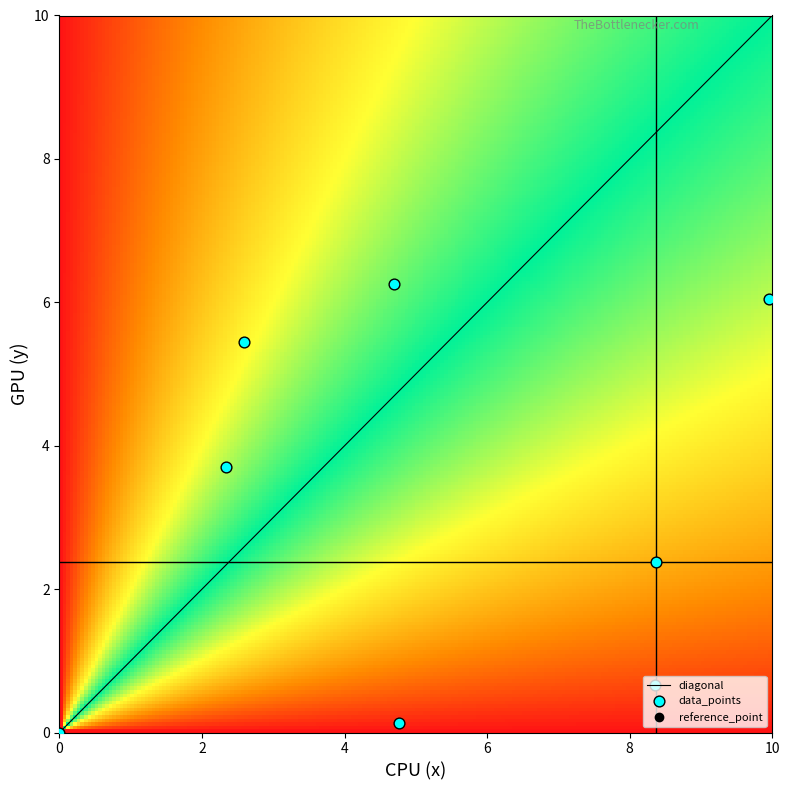

Reading left to right, transcribe all the data shown in this chart.

0: 0.0	8.4	2.6	2.3	10.0	4.7	8.4	4.8
1: 0.0	2.4	5.4	3.7	6.0	6.3	0.7	0.1
2: 0.0	0.0	0.0	0.0	0.0	0.0	0.0	0.0